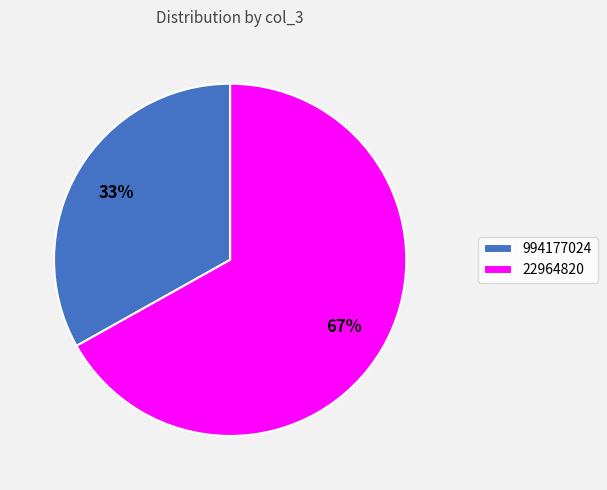

To the nearest percent, what portion does 994177024 represent?

33%